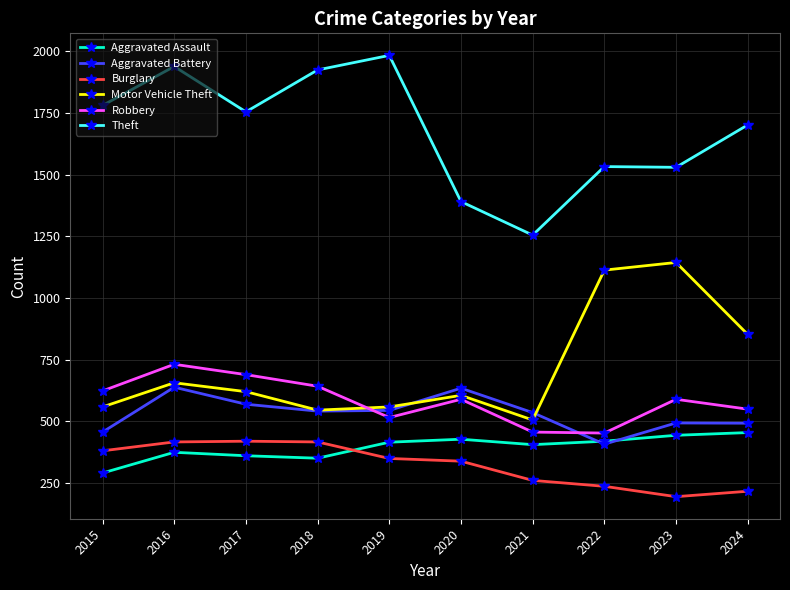

What is the value of the Aggravated Battery point at the 8th from the left?

407